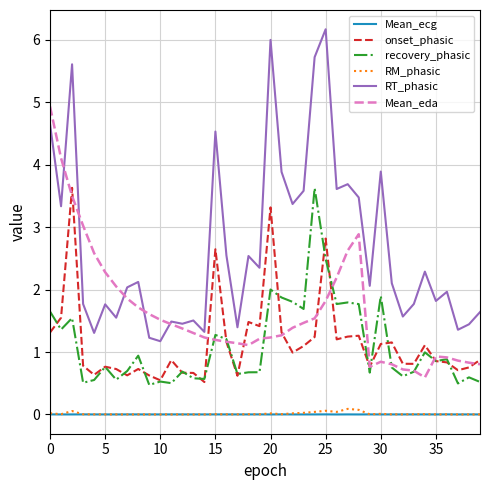

At how many categories does at least one series exceed 0?

40